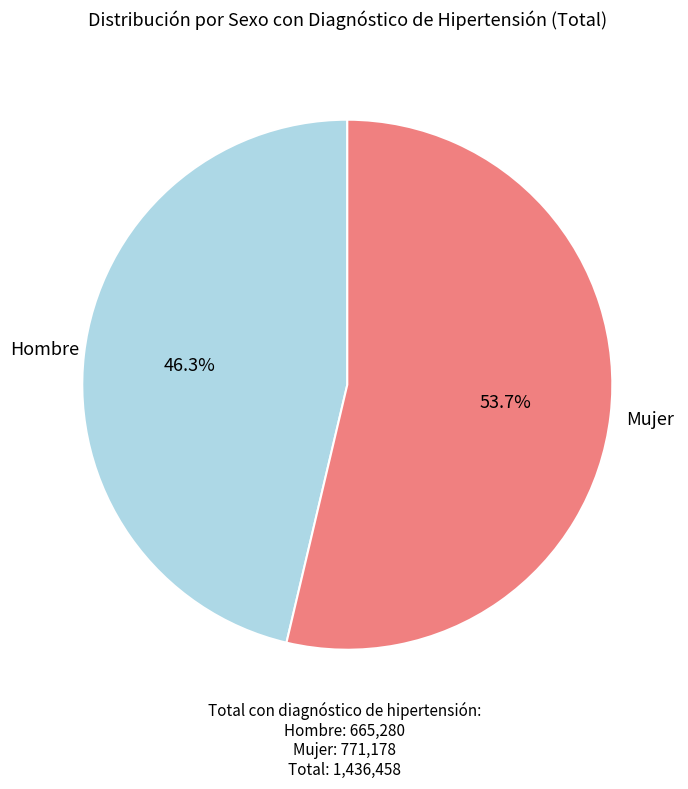

Does any single category account for the majority?

Yes